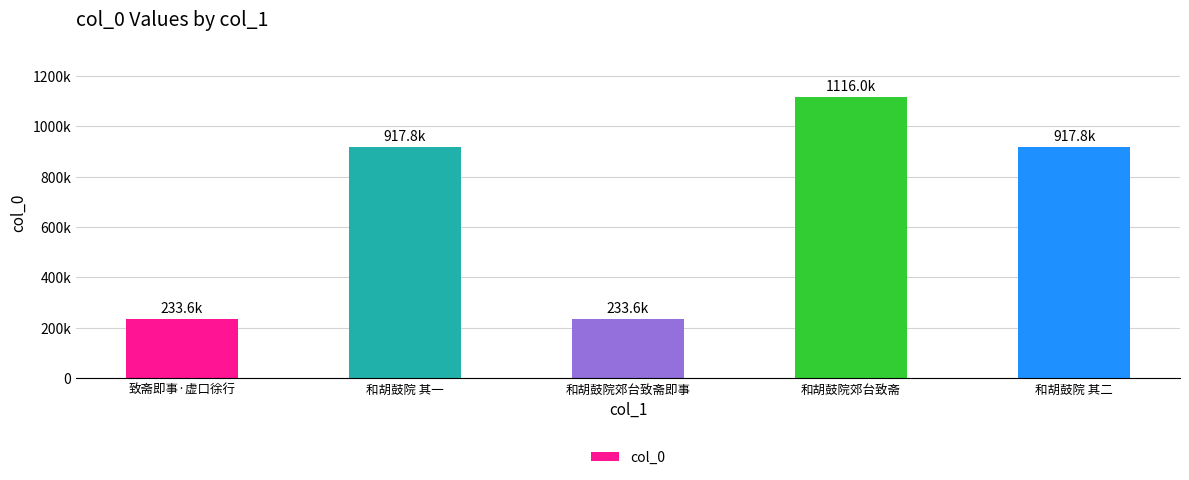

What is the average value?

683760